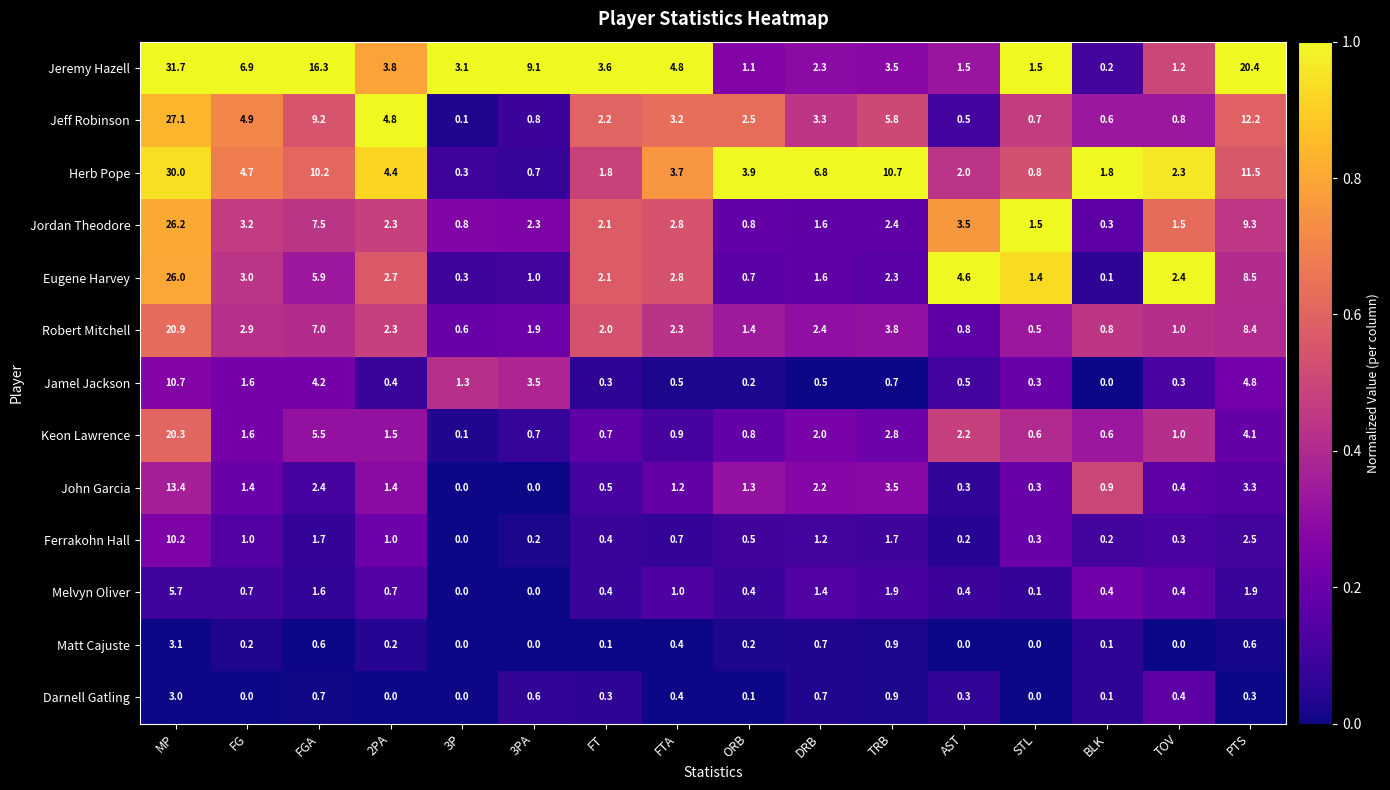

At which label does Robert Mitchell reach its peak?

MP